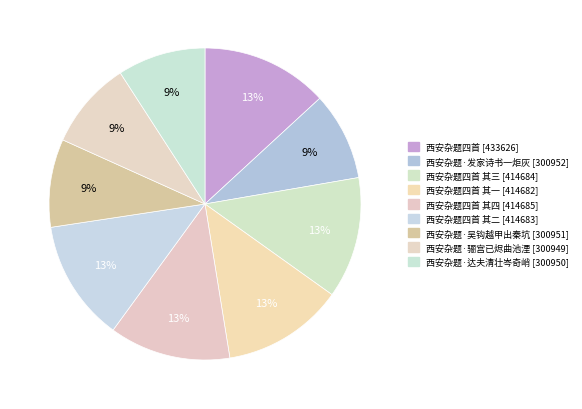

How many segments does this pie chart have?

9